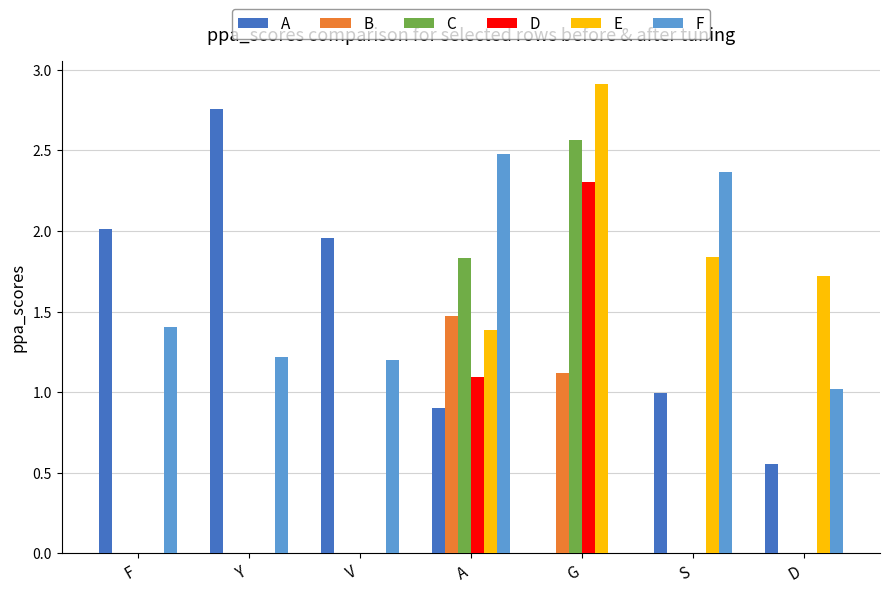

Which category has the highest value in the C series?

G